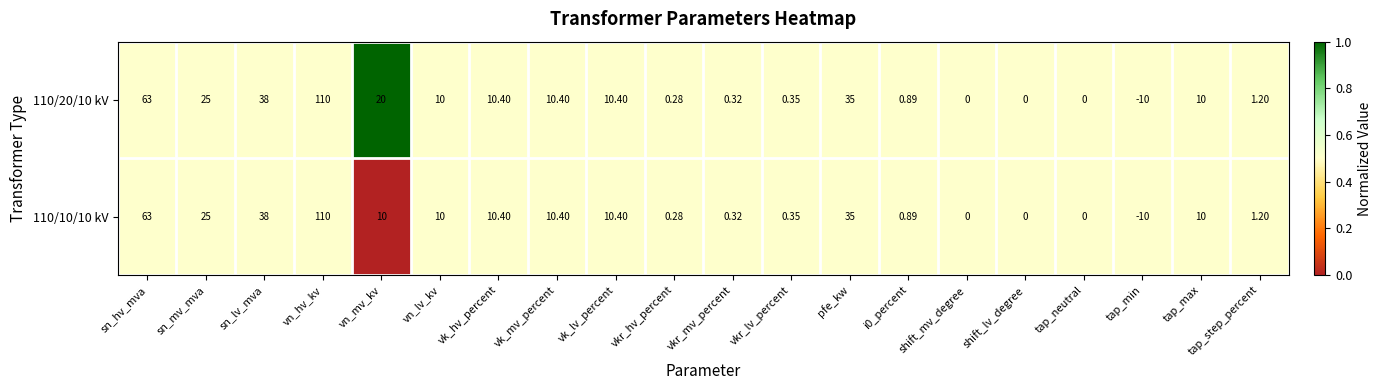

Which category has the lowest value in the 110/20/10 kV series?

tap_min